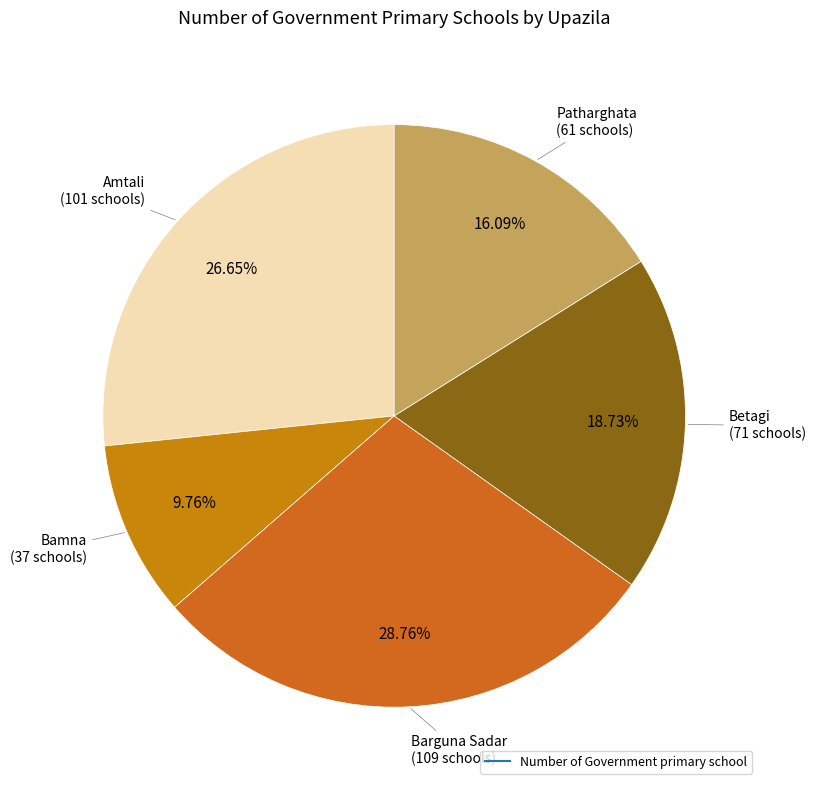

Count the number of slices in the pie.

5